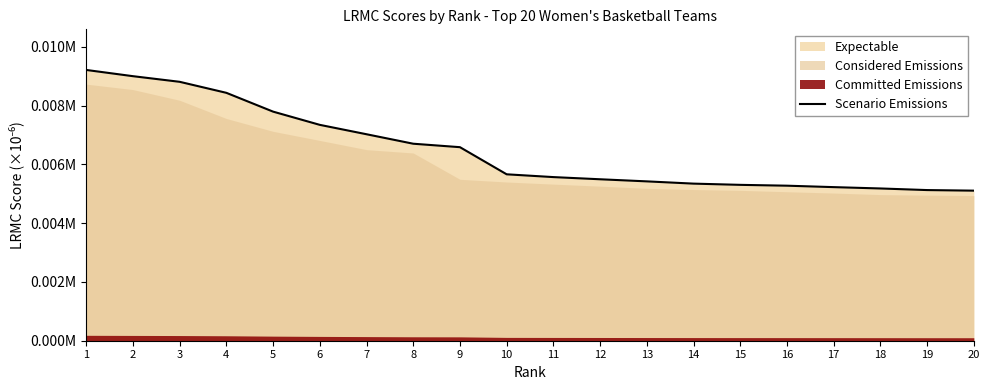

Reading right to left, transcribe all the data shown in this chart.

20=5108.9	19=5128.7	18=5183.4	17=5229.1	16=5277.8	15=5306.4	14=5348.2	13=5425.0	12=5496.5	11=5570.6	10=5665.5	9=6589.0	8=6706.7	7=7029.4	6=7349.0	5=7799.3	4=8439.3	3=8814.5	2=9006.2	1=9218.3